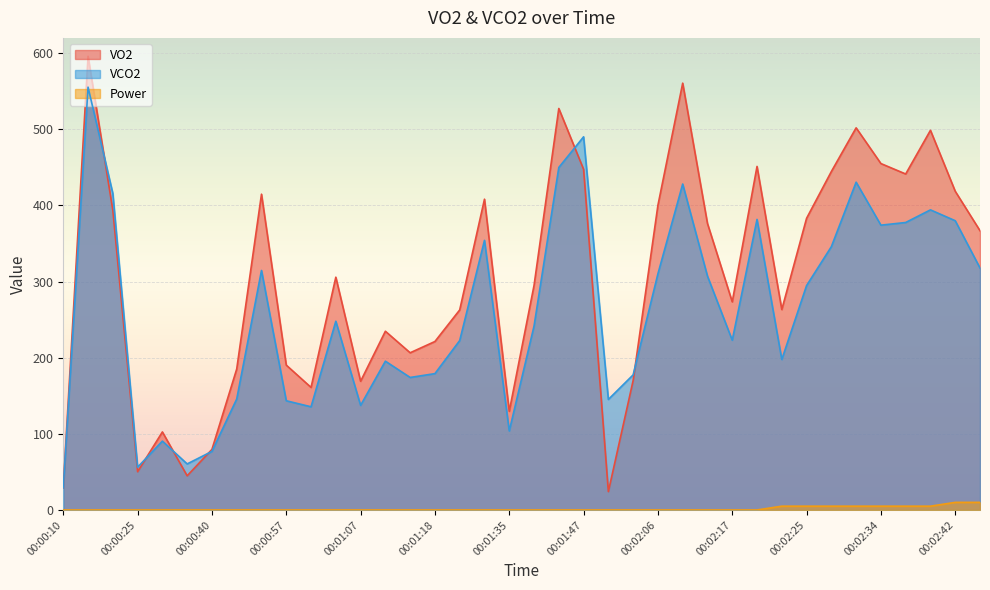

True or false: VO2 and VCO2 intersect in this chart.

True